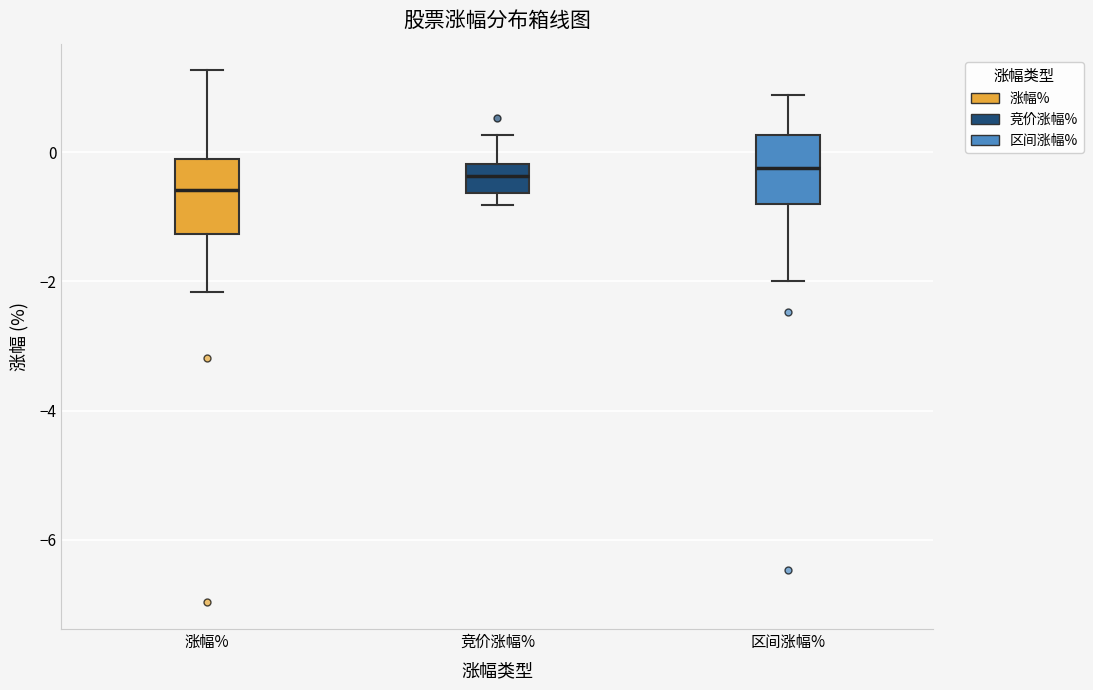

Reading left to right, transcribe this box plot: for each box, give where its median line is, the range the box spans, and where its two whiskers end, as read against the y-axis. The values are not printed on the chart, so give them approximately, as read against the axis.

涨幅%: median -0.6, box -1.2 to -0.2, whiskers -2.2 to 1.2
竞价涨幅%: median -0.4, box -0.6 to -0.2, whiskers -0.8 to 0.2
区间涨幅%: median -0.2, box -0.8 to 0.2, whiskers -2.0 to 0.8